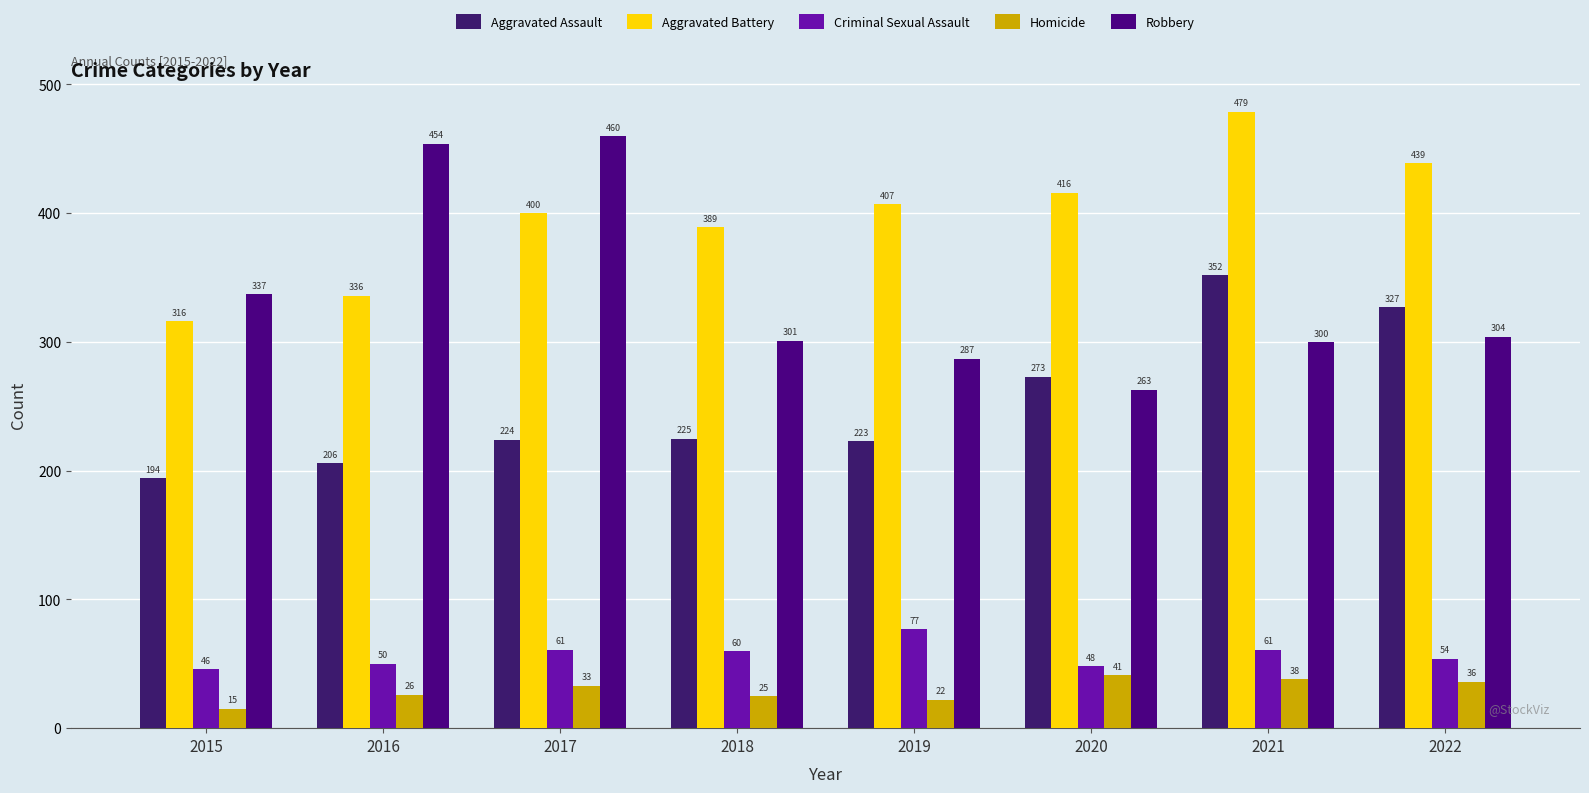

At how many categories does at least one series exceed 223?

8